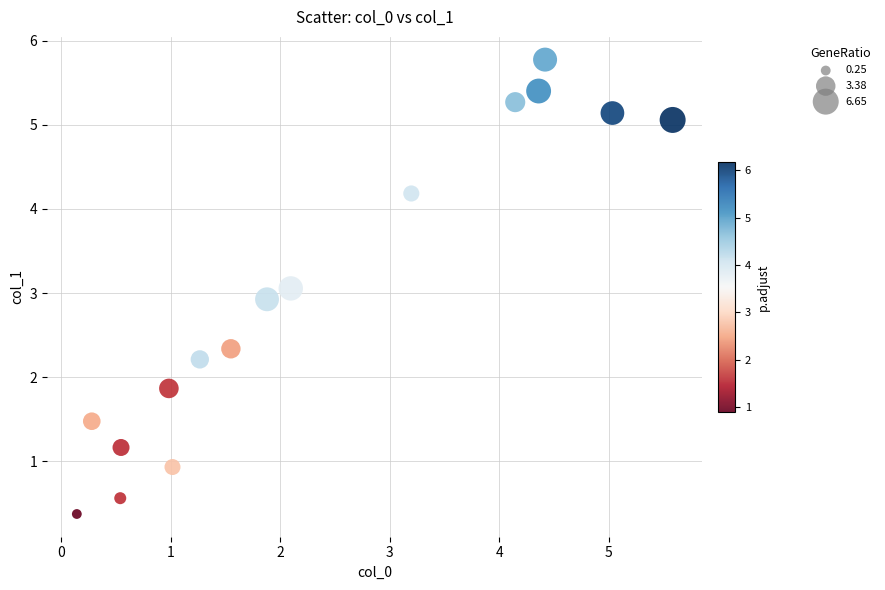

What is the range of Y values (max minus min)?

5.4